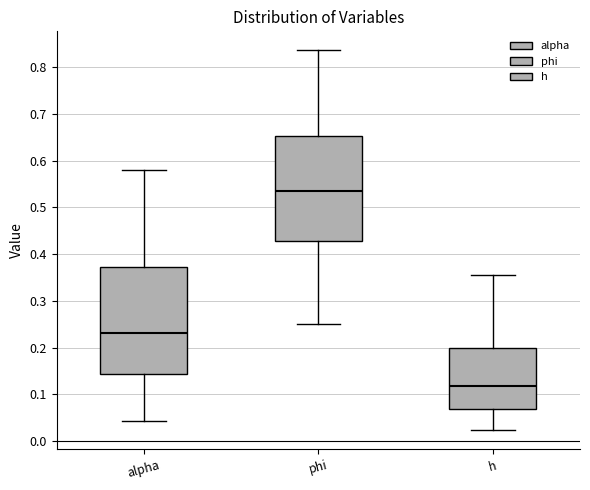

Which box's median line is the lowest?

h